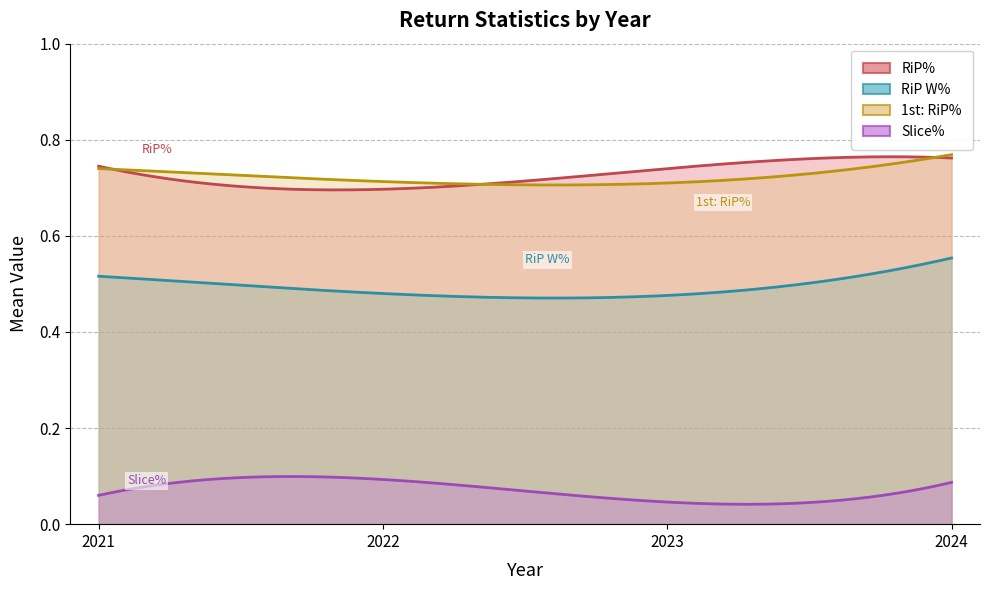

Which label corresponds to the smallest value in the chart?

2023